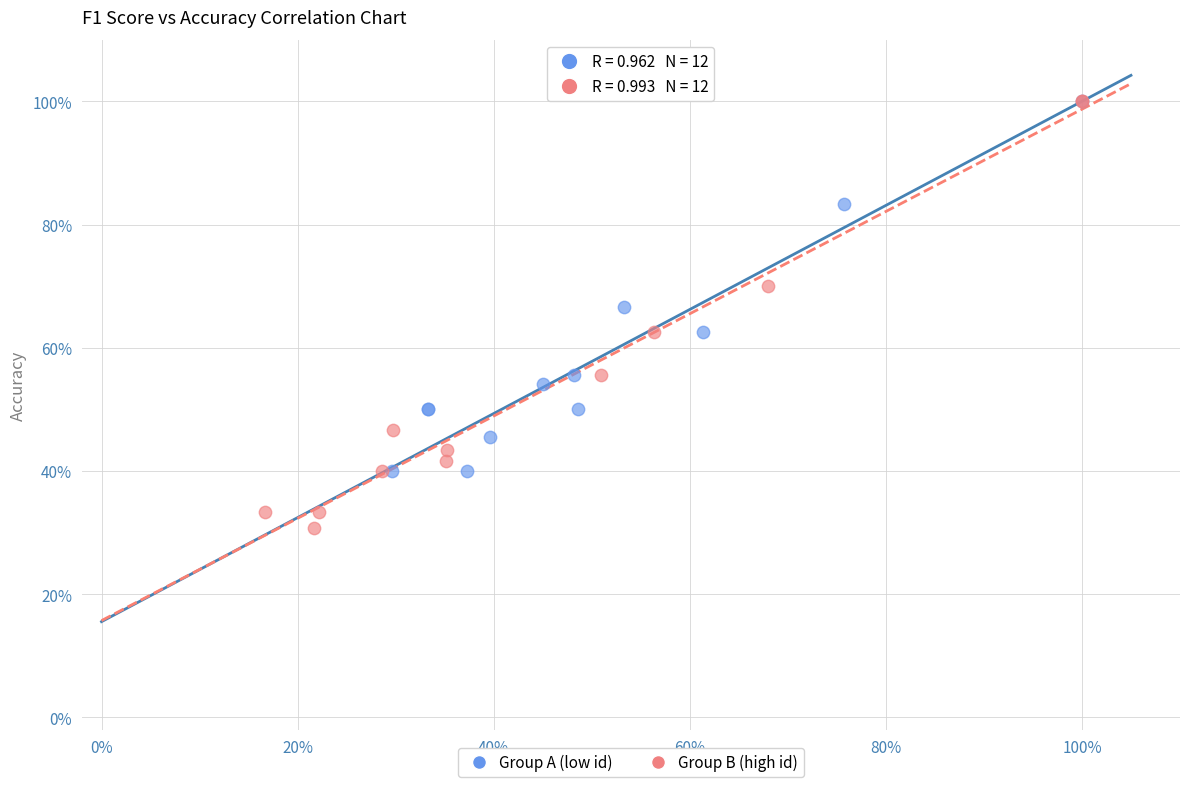

Which series has the widest spread of Y values?

Group B (high id)